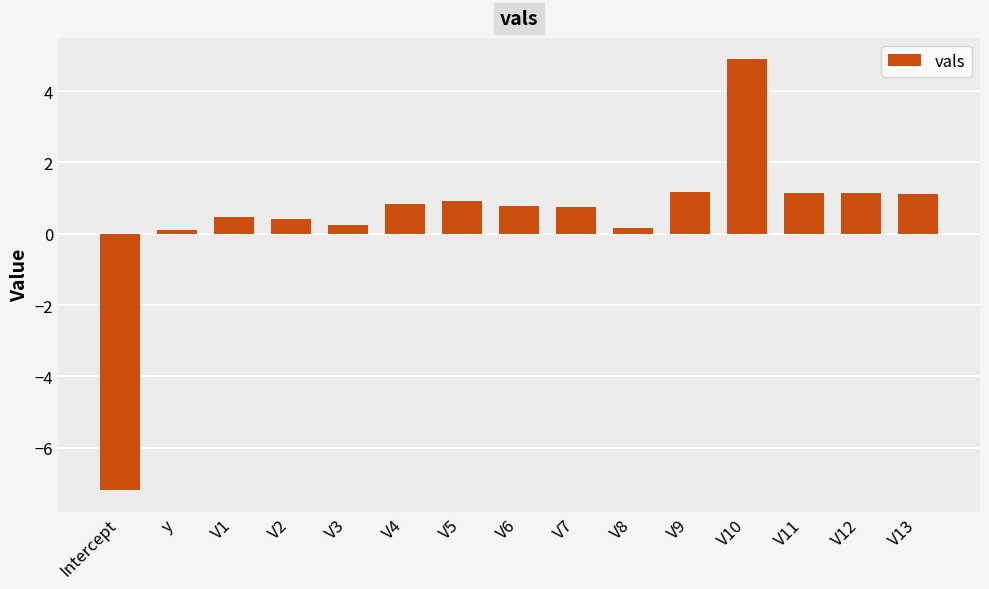

What is the minimum value shown in the chart?

-7.2